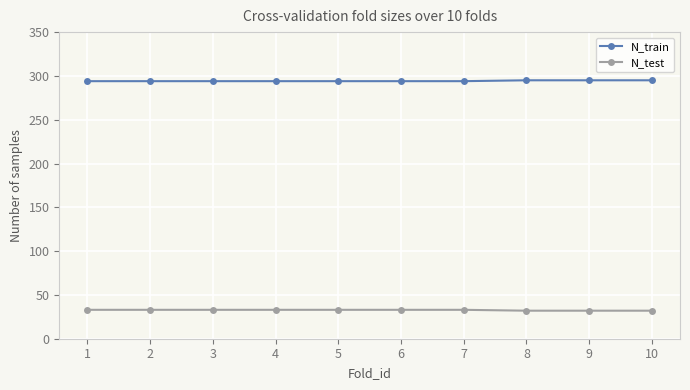

What is the difference between the highest and lowest values at 9?

263